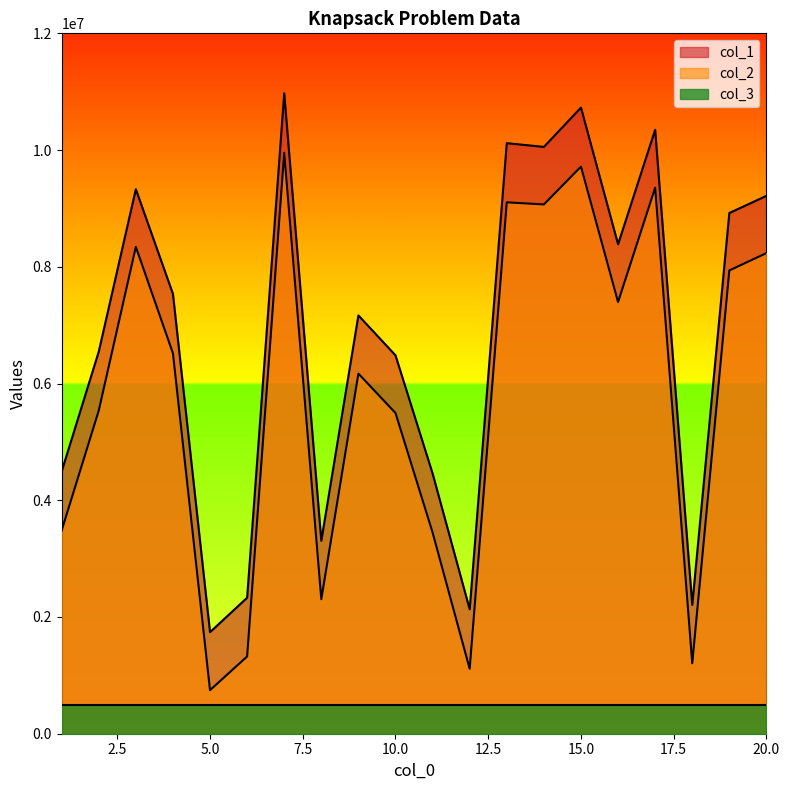

At how many categories does at least one series exceed 7214556?

10